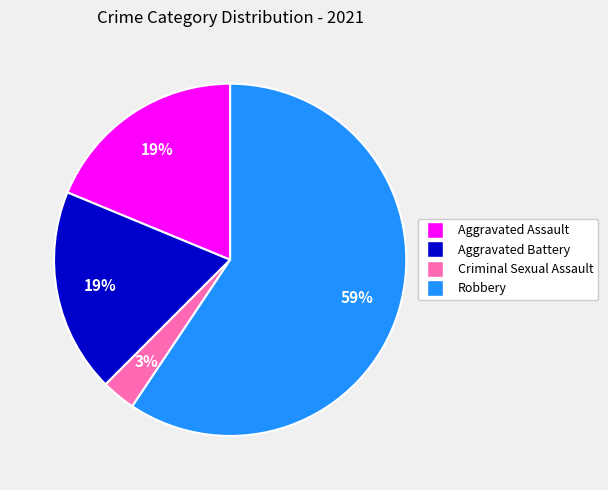

Which slice is the smallest?

Criminal Sexual Assault